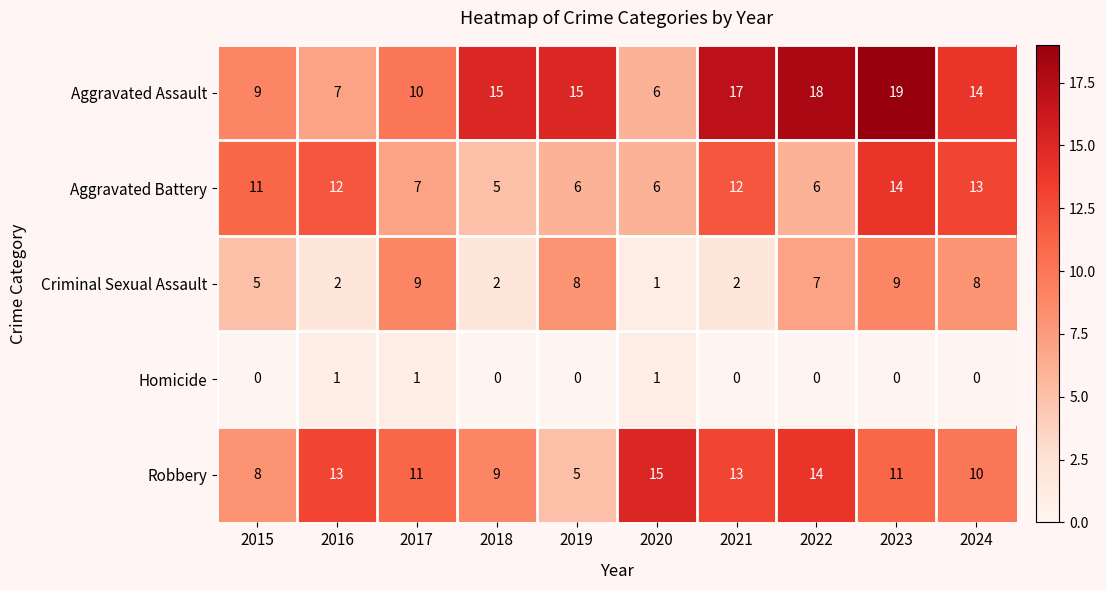

What is the average value of the Aggravated Assault series?

13